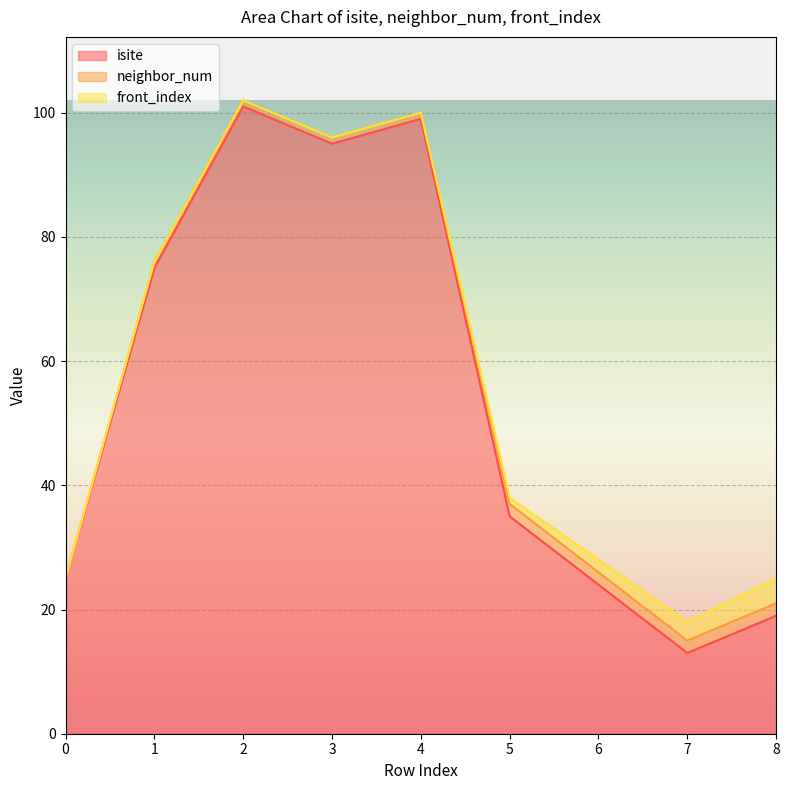

At which label does isite reach its minimum?

7